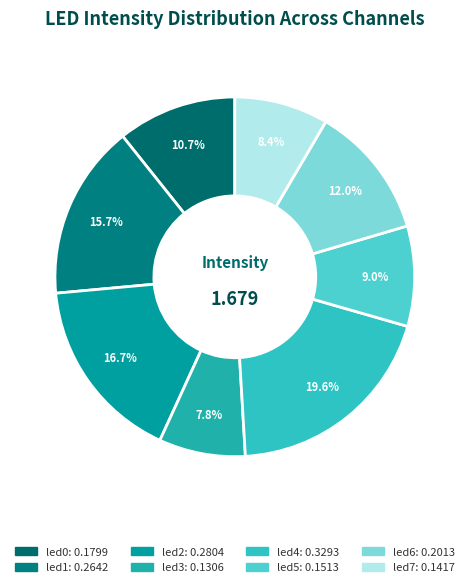

Is there any slice that represents more than half of the pie?

No